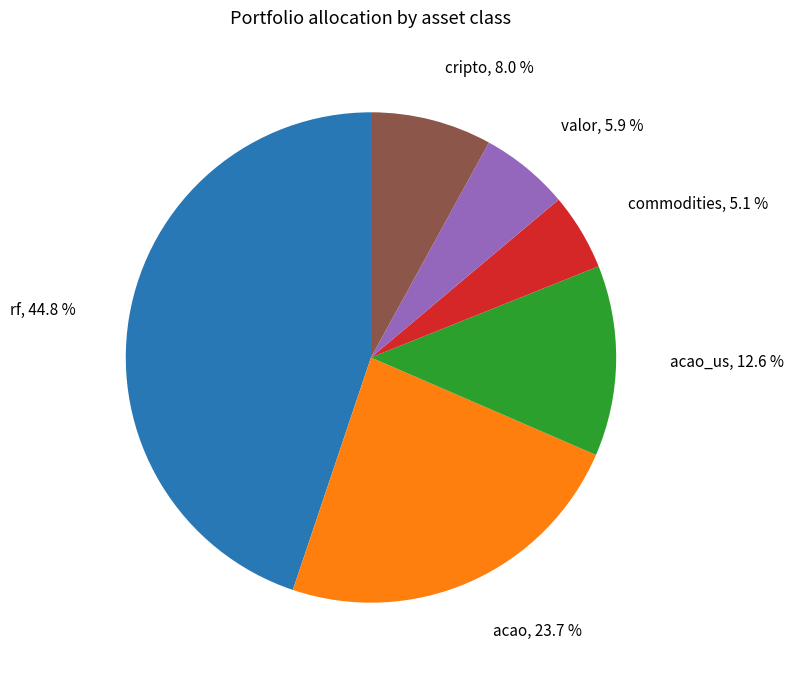

Count the number of slices in the pie.

6